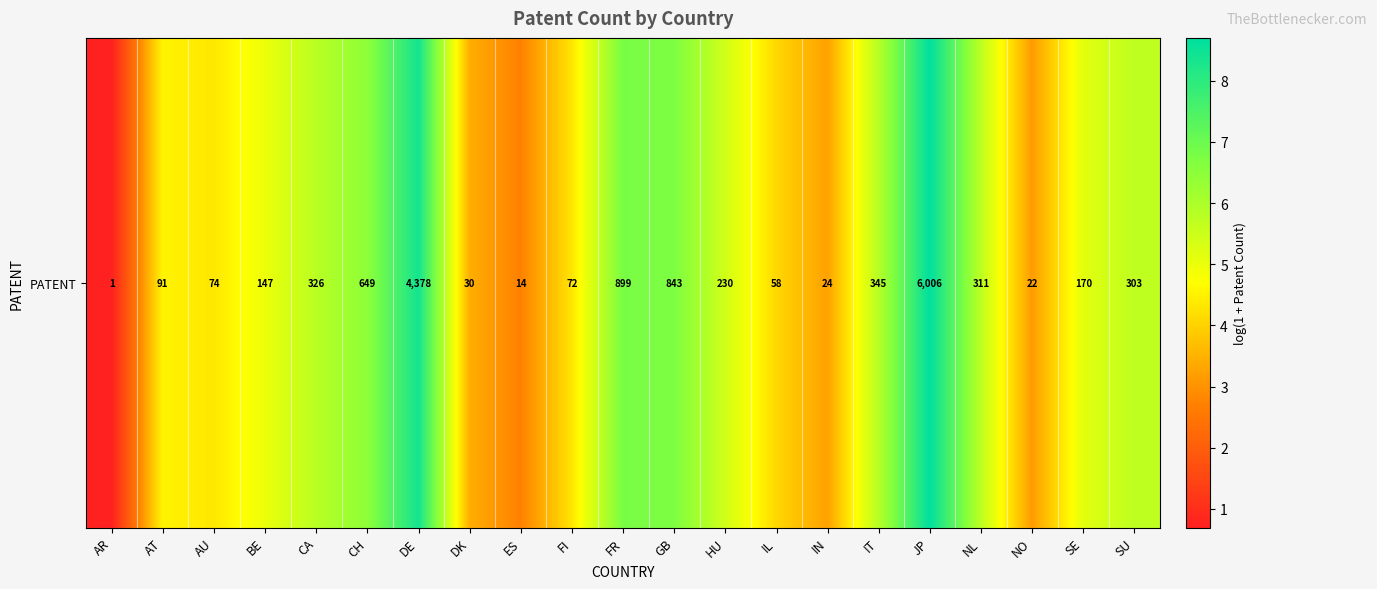

The chart shows a value of 5.8 at IT. True or false?

True